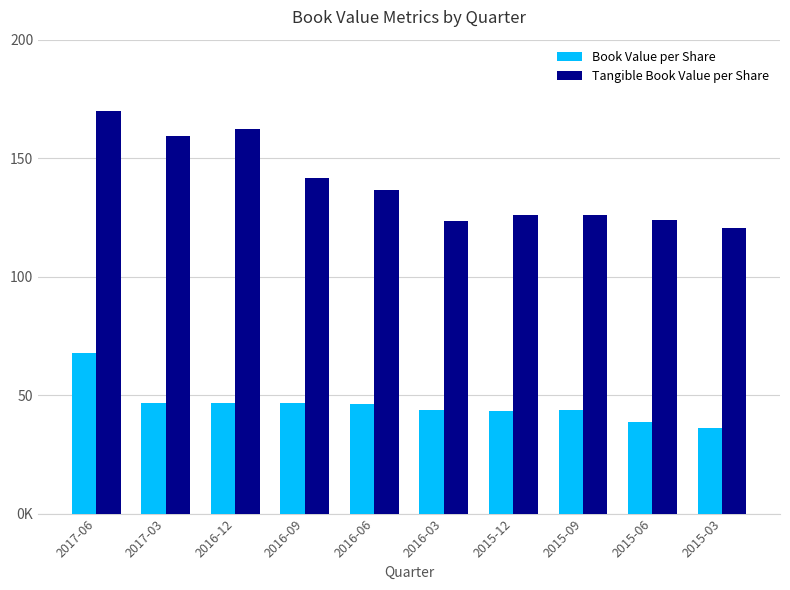

Which series has the largest total across all categories?

Tangible Book Value per Share